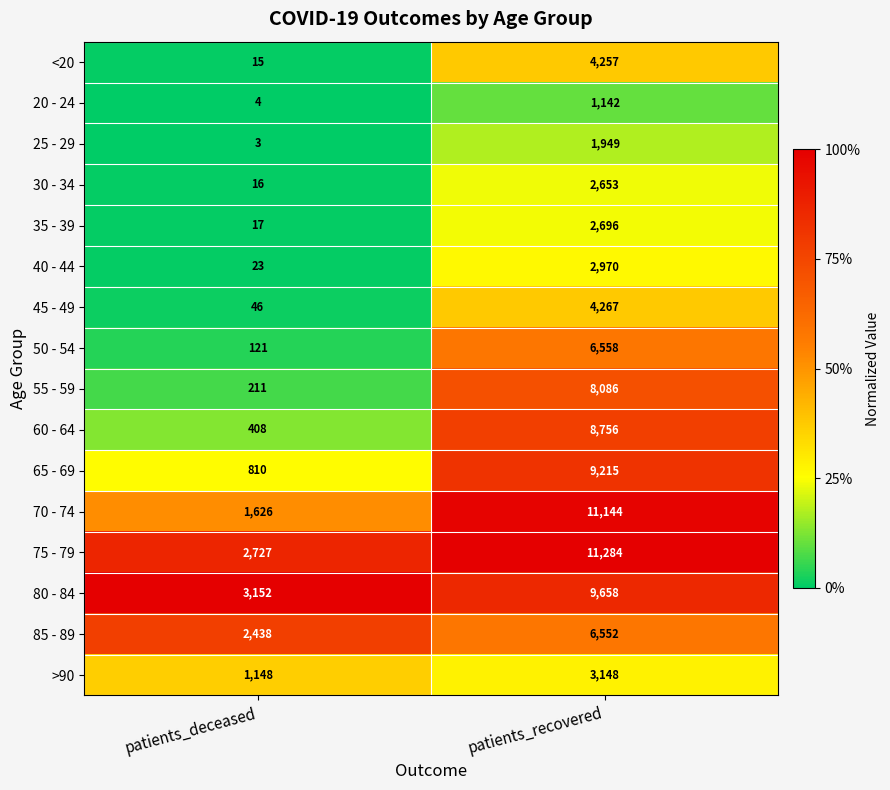

What is the smallest value displayed?

3